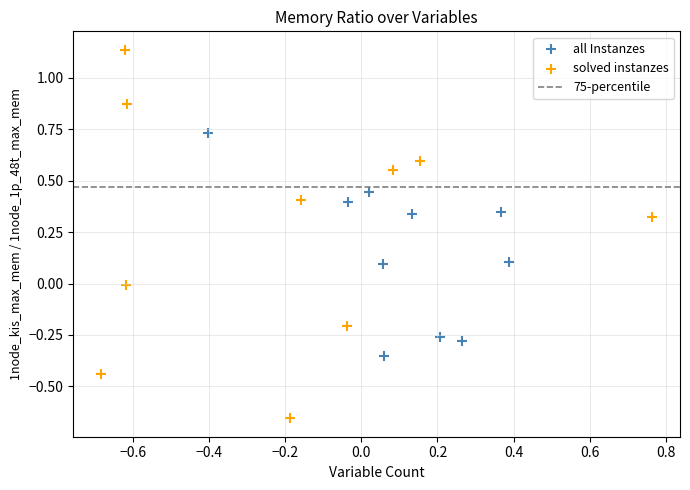

Which series has the largest Y range (max minus min)?

solved instanzes